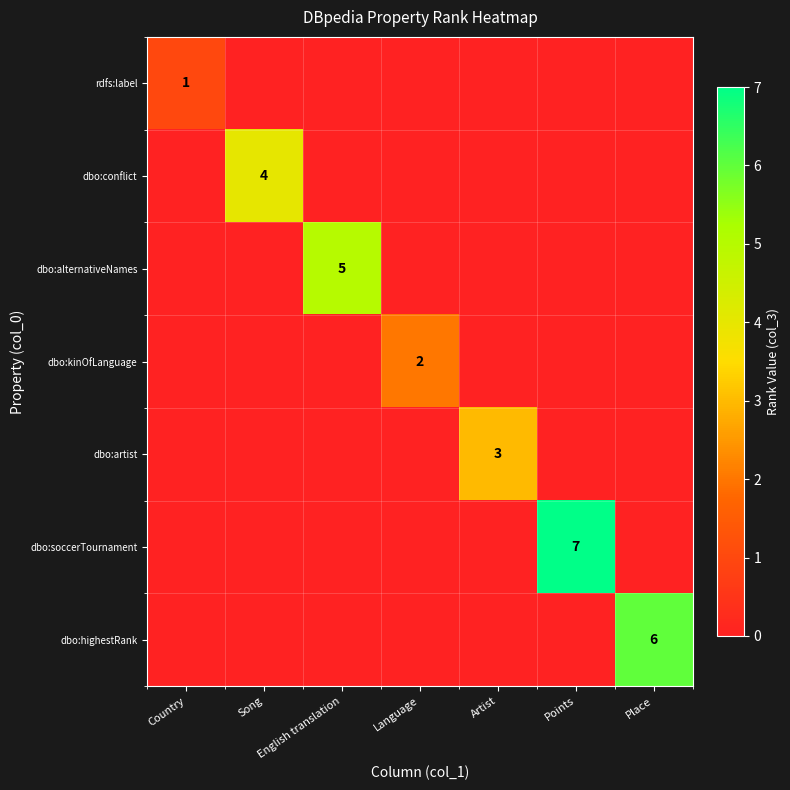

The value of dbo:kinOfLanguage at Song is 0. True or false?

True